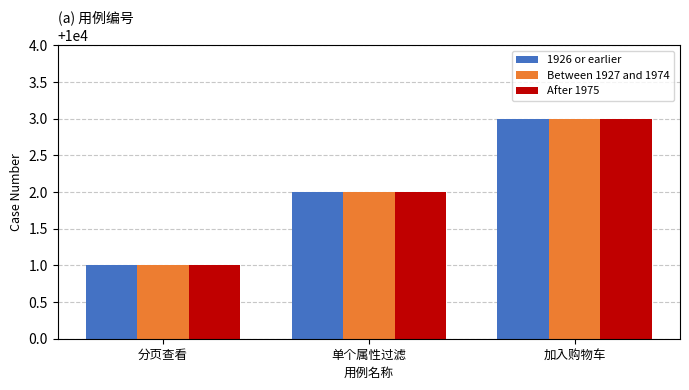

What is the label of the 2nd bar from the left?

单个属性过滤